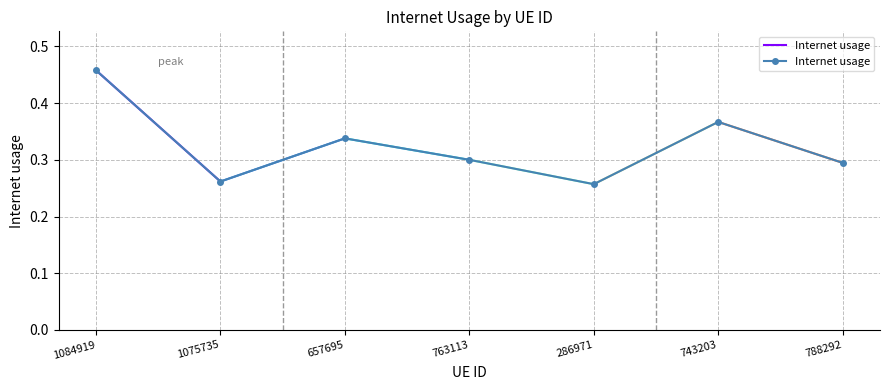

Where is the first local minimum?

1075735